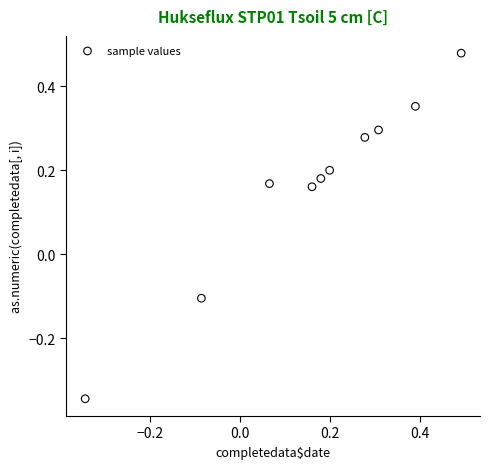

What is the range of X values (max minus min)?

0.8